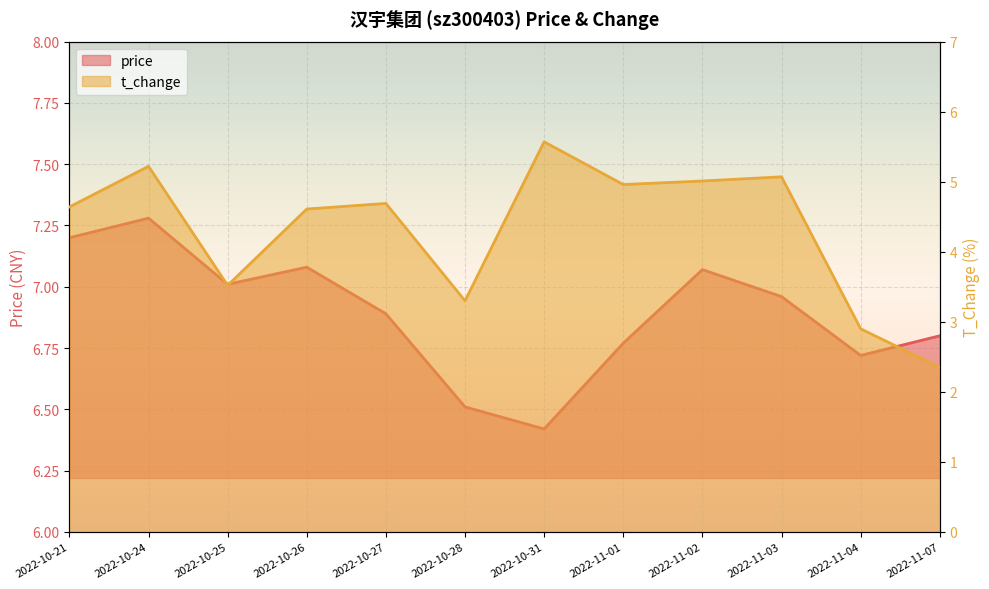

True or false: price and t_change intersect in this chart.

False